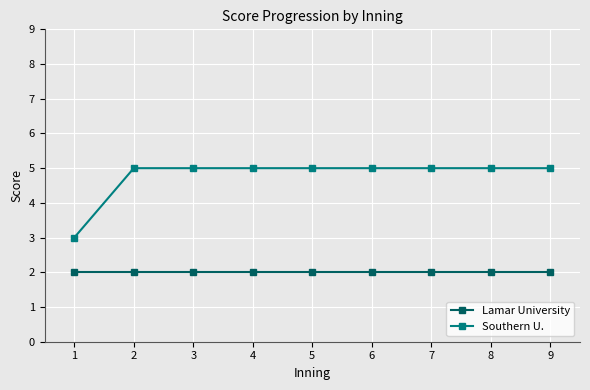

Reading right to left, transcribe all the data shown in this chart.

Lamar University: 2	2	2	2	2	2	2	2	2
Southern U.: 5	5	5	5	5	5	5	5	3